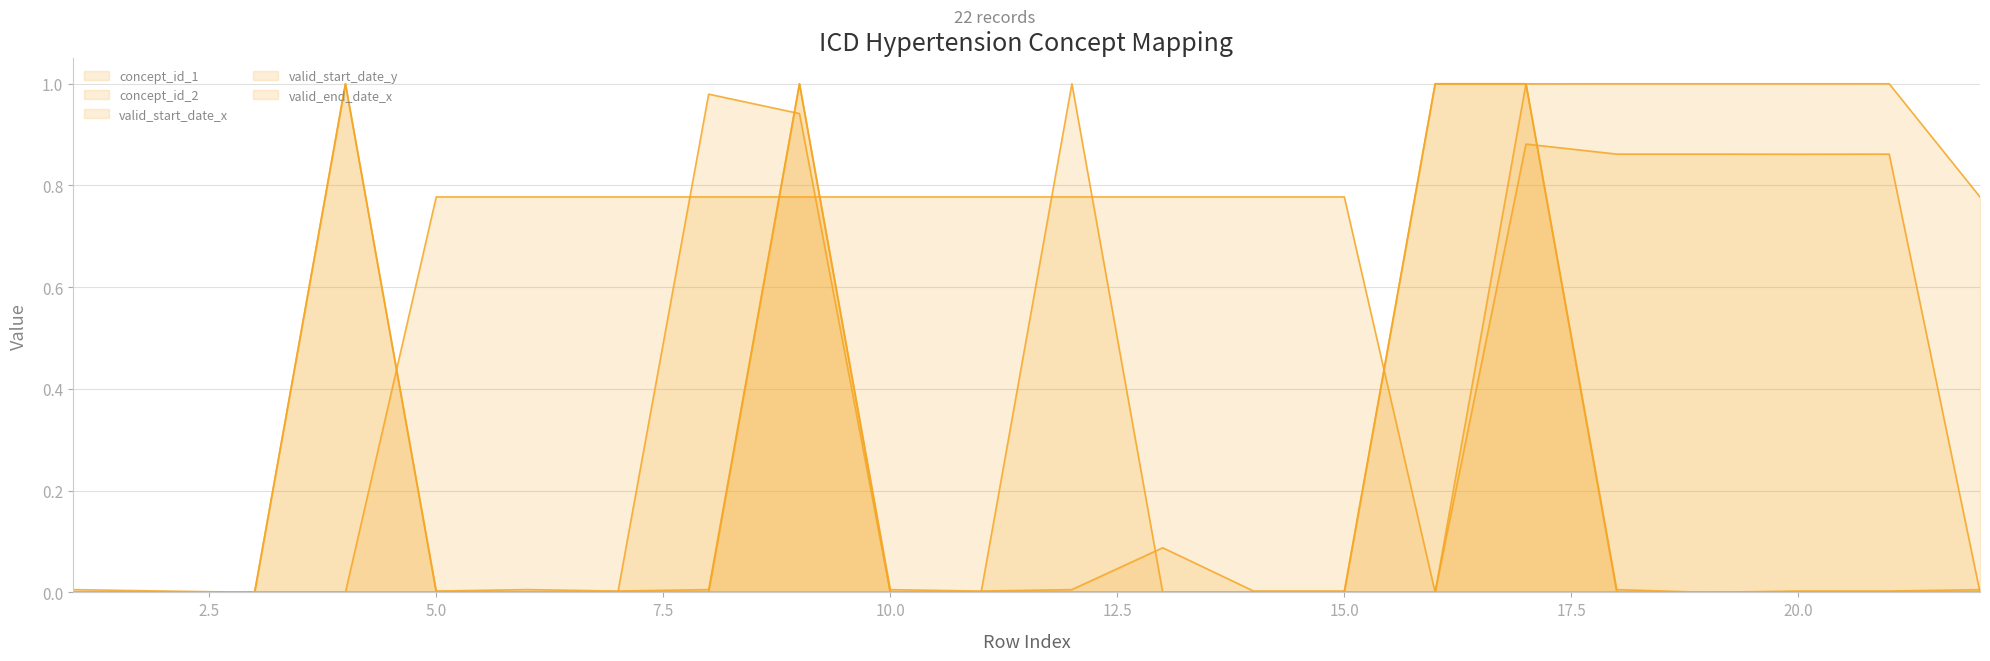

Which series ends up on top after the final intersection of valid_start_date_y and concept_id_2?

concept_id_2